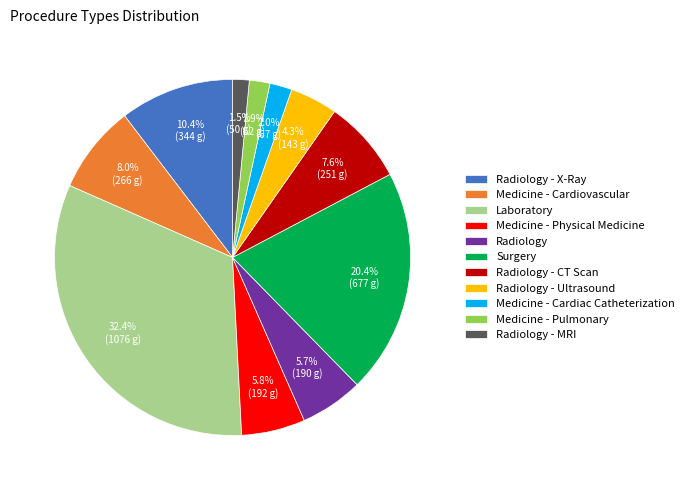

To the nearest percent, what percentage of the pie is Radiology - CT Scan?

8%